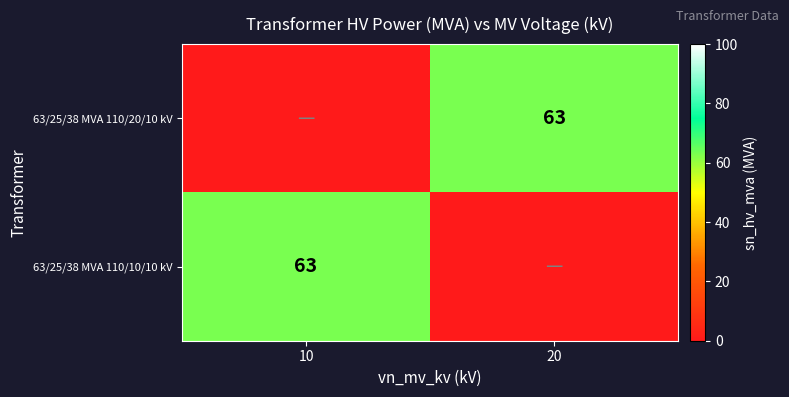

The value of 63/25/38 MVA 110/10/10 kV at 10 is 102. True or false?

False